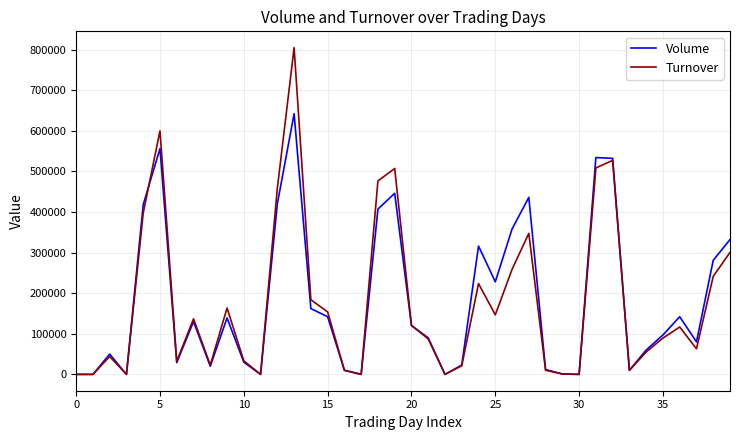

How many interior local peaks does the Volume series have?

10